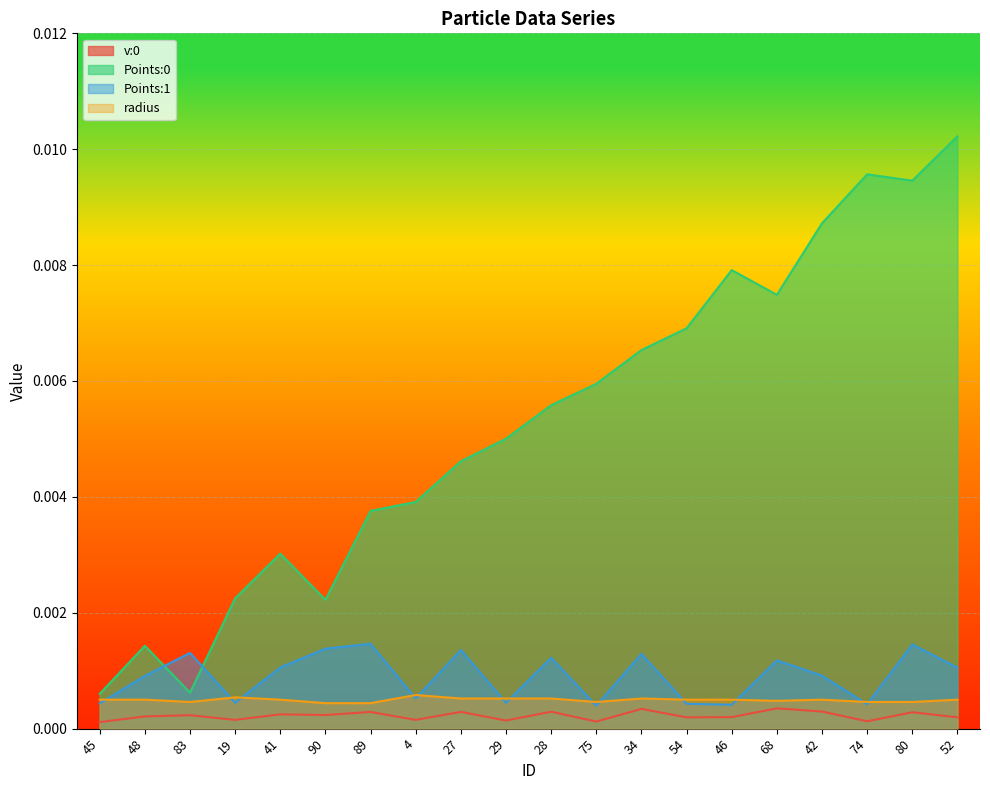

Reading left to right, what are all the values shown in this chart?

v:0: 0.0	0.0	0.0	0.0	0.0	0.0	0.0	0.0	0.0	0.0	0.0	0.0	0.0	0.0	0.0	0.0	0.0	0.0	0.0	0.0
Points:0: 0.0	0.0	0.0	0.0	0.0	0.0	0.0	0.0	0.0	0.0	0.0	0.0	0.0	0.0	0.0	0.0	0.0	0.0	0.0	0.0
Points:1: 0.0	0.0	0.0	0.0	0.0	0.0	0.0	0.0	0.0	0.0	0.0	0.0	0.0	0.0	0.0	0.0	0.0	0.0	0.0	0.0
radius: 0.0	0.0	0.0	0.0	0.0	0.0	0.0	0.0	0.0	0.0	0.0	0.0	0.0	0.0	0.0	0.0	0.0	0.0	0.0	0.0